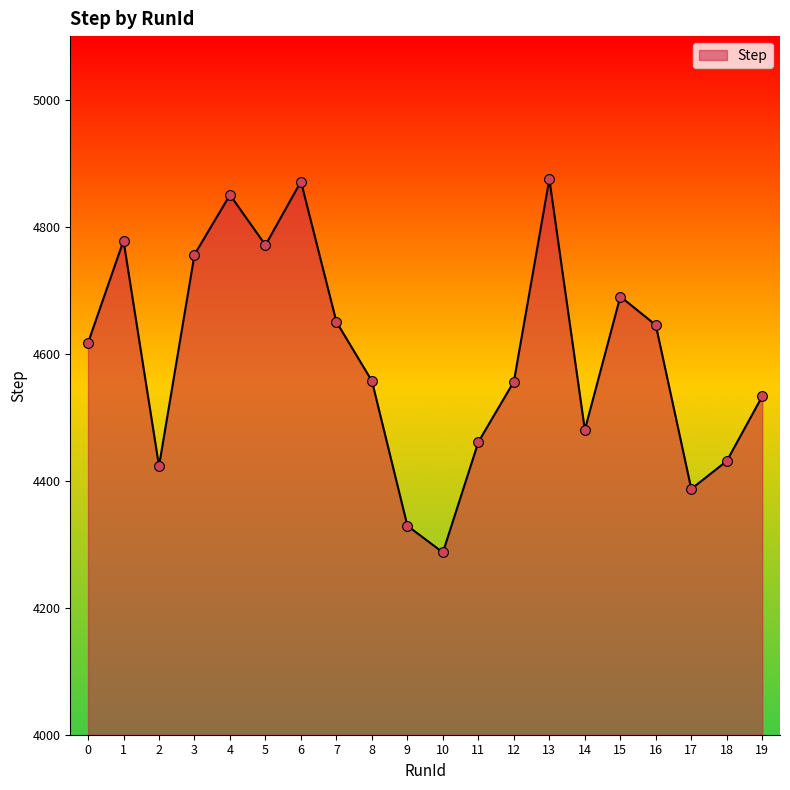

Approximately how many times larger is the value at 14 compared to 8?

1.0